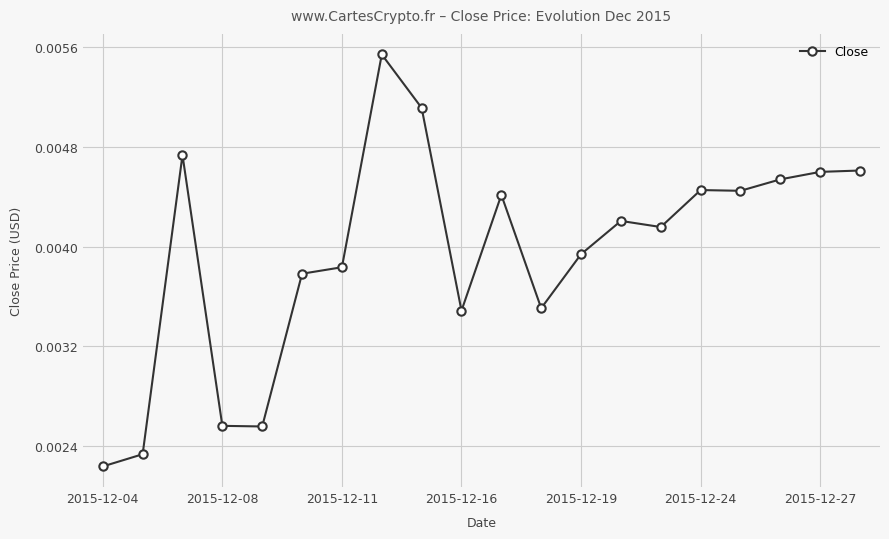

How many values are between 0 and 1?

20